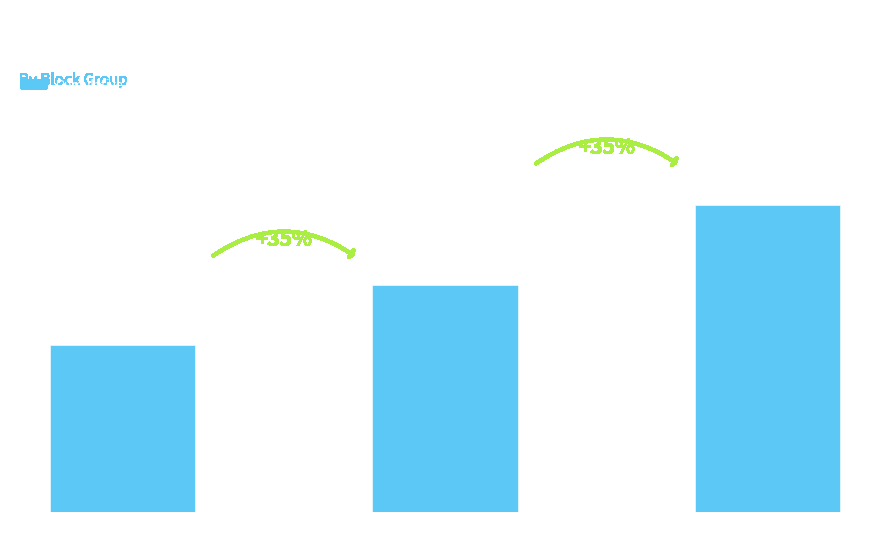

What position from the left is PhD?

3